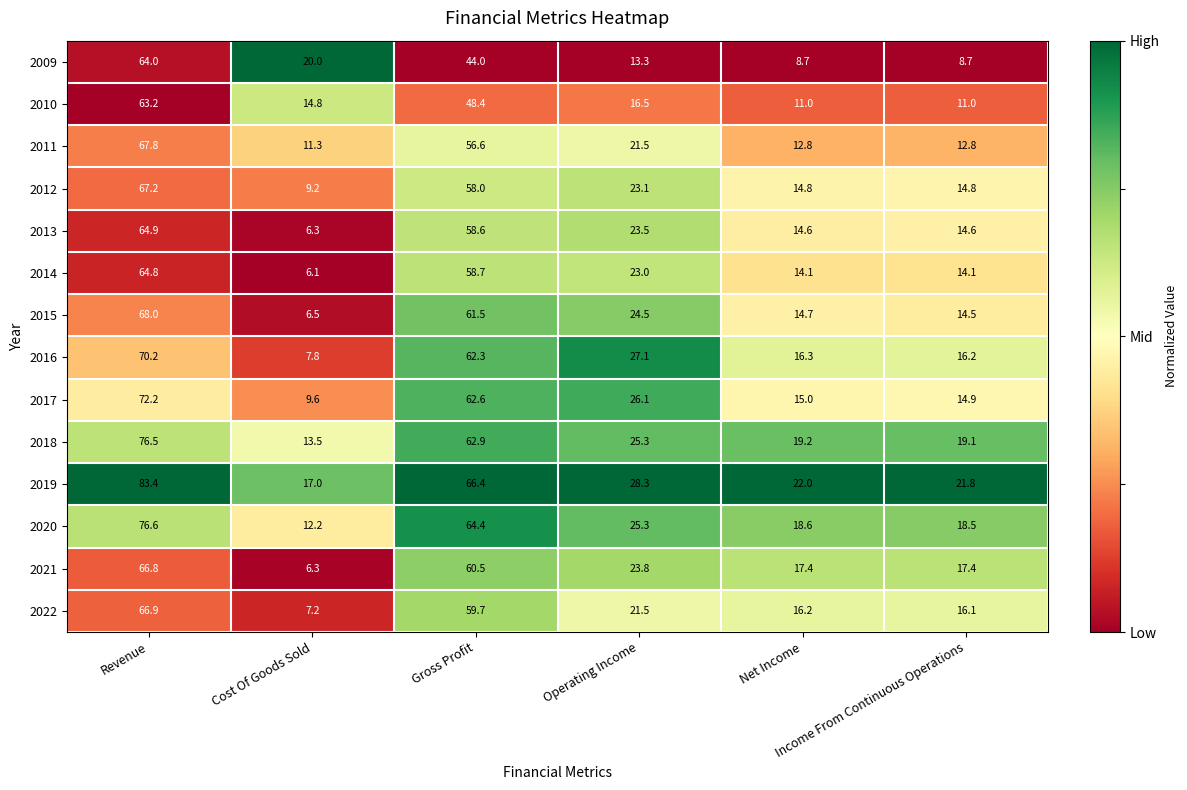

List the series in order of their peak value, highest first.

2019, 2020, 2018, 2017, 2016, 2015, 2011, 2012, 2022, 2021, 2013, 2014, 2009, 2010